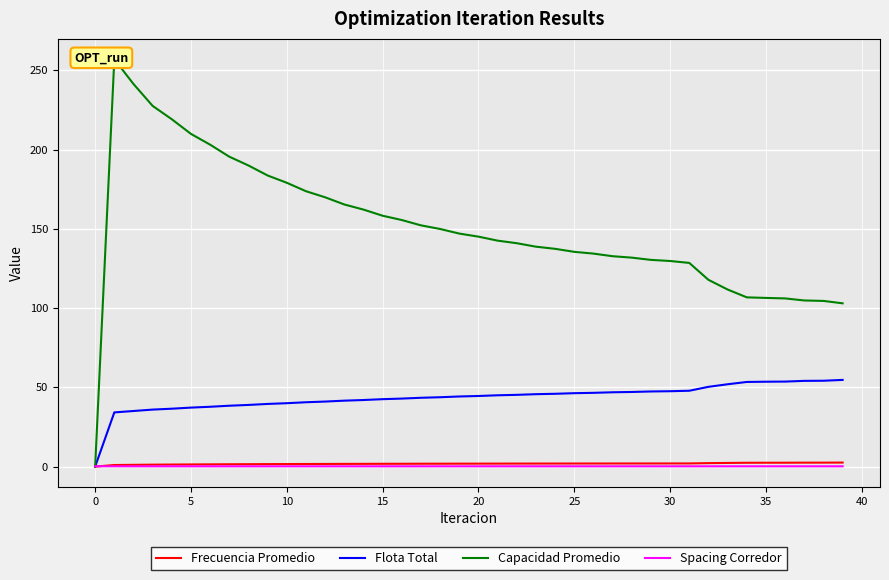

What is the sum of all Spacing Corredor values?

7.4